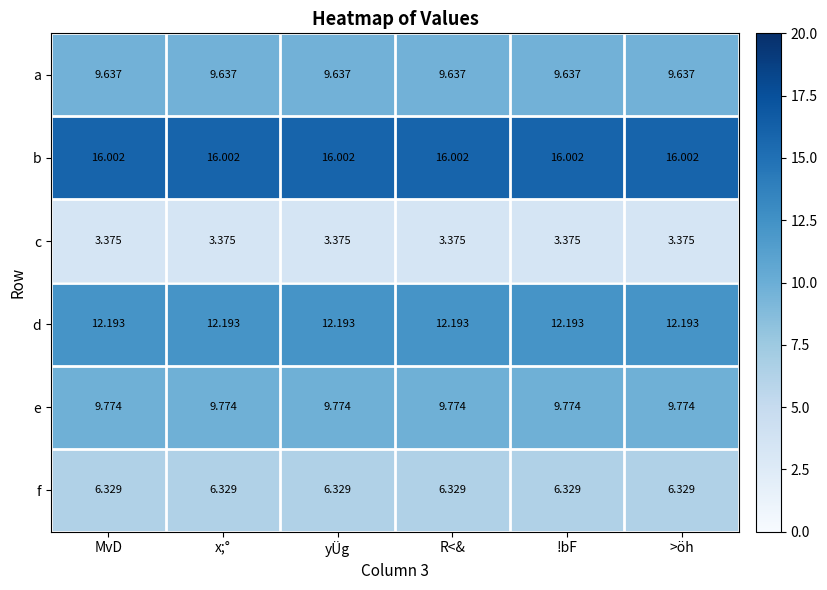

Rank the series by their maximum value, from highest to lowest.

b, d, e, a, f, c